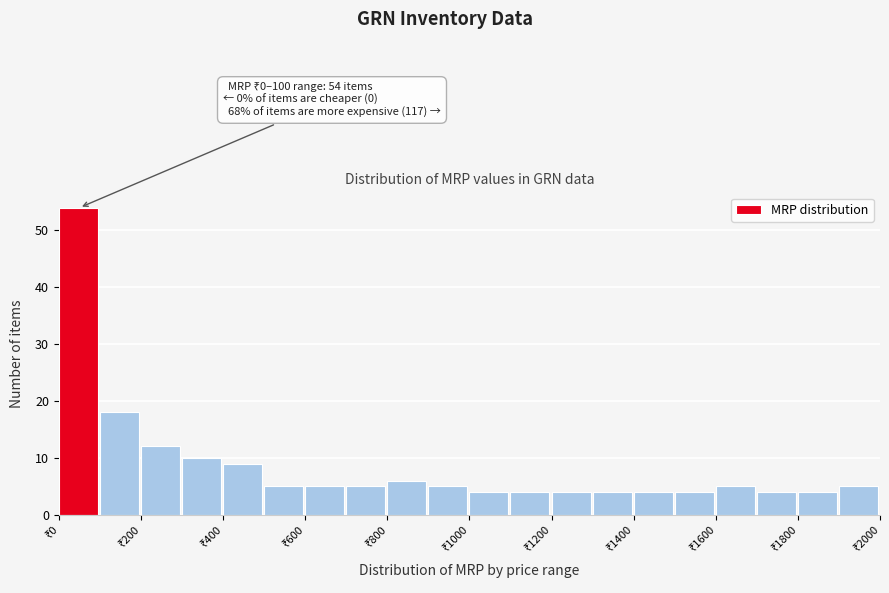

Over which range of the x-axis is the bar tallest?

0 to 100